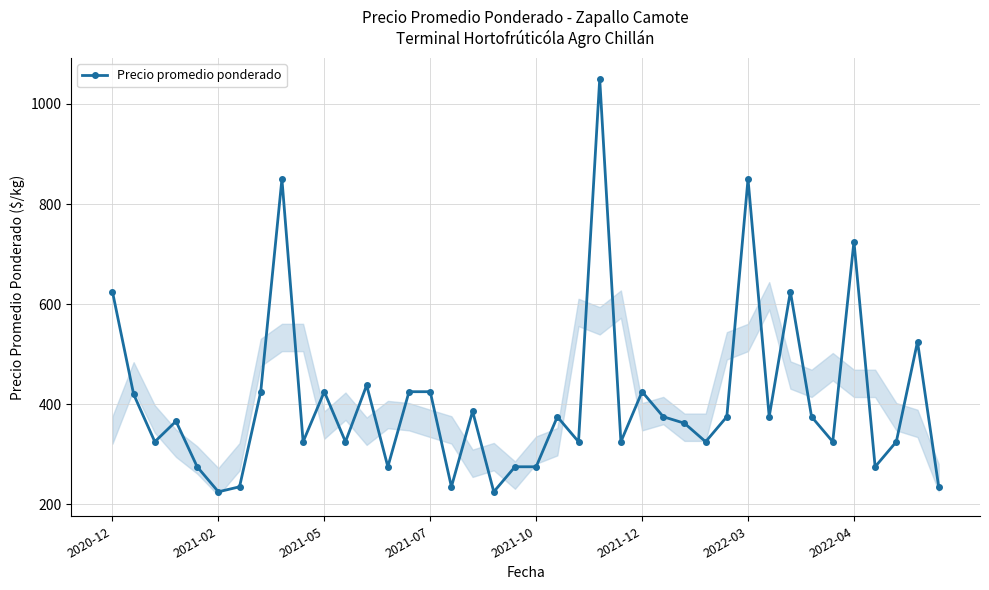

What is the smallest value displayed?

225